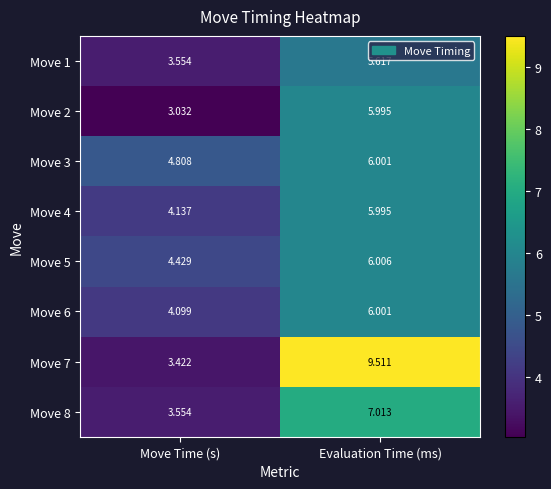

Which series has the largest total across all categories?

Move 7